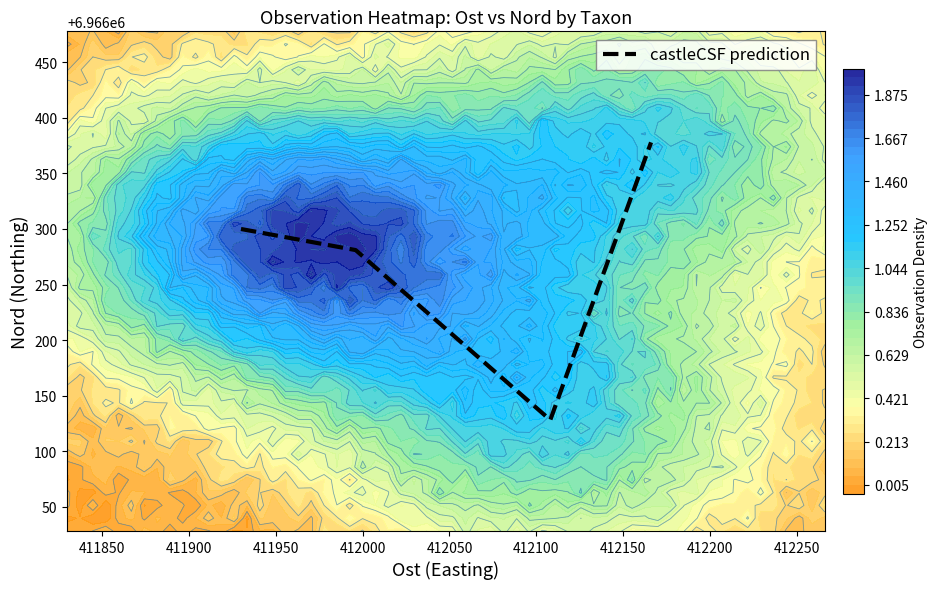

How many values exceed 6966300?

1